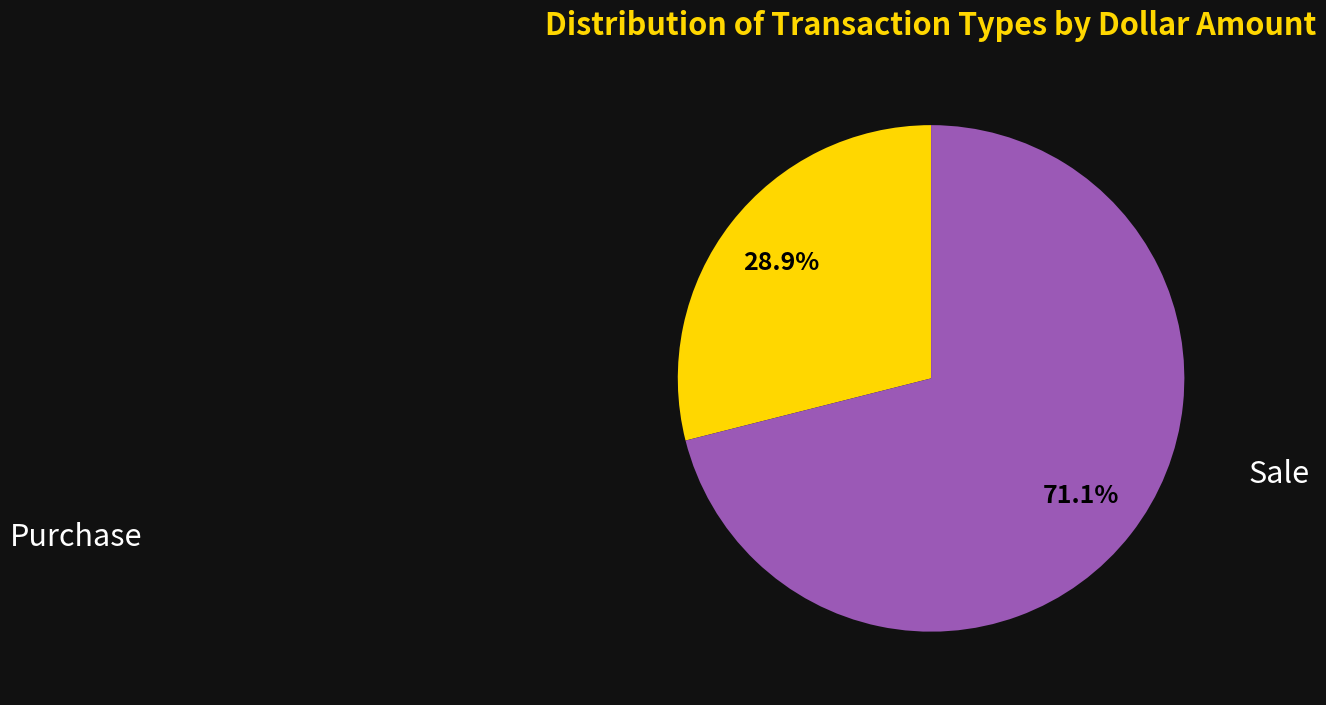

Which slice is the largest?

Sale